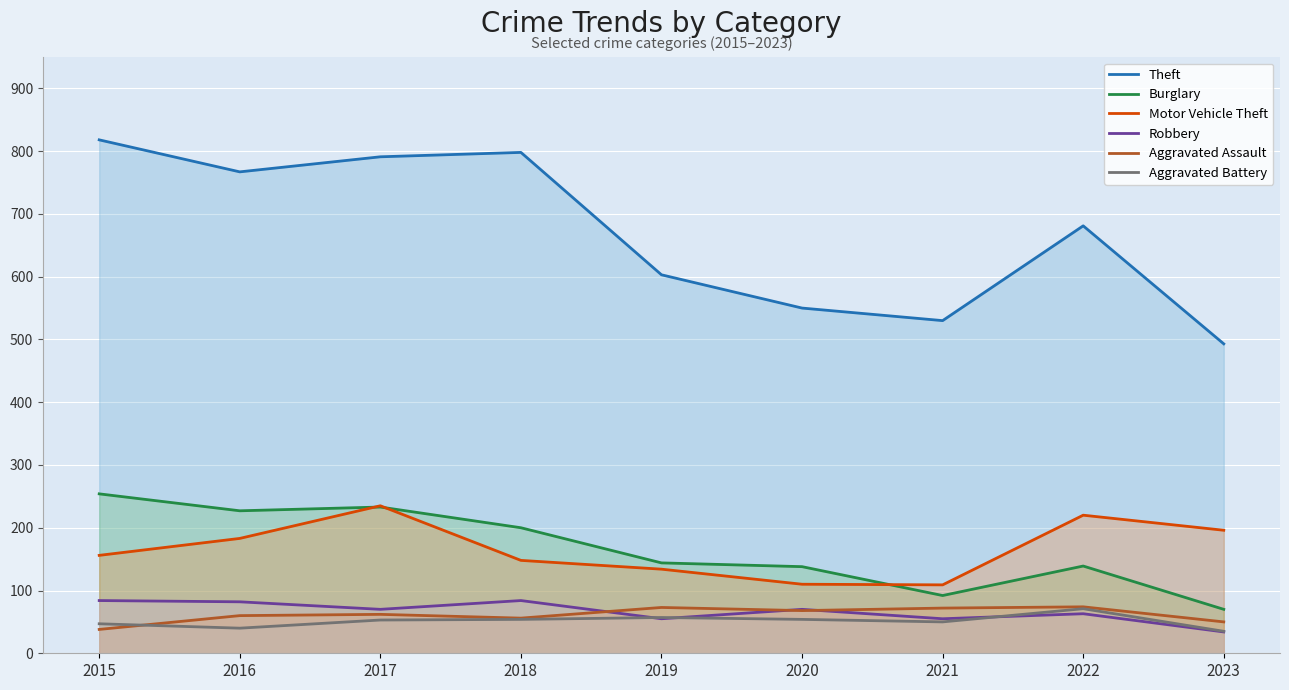

True or false: Robbery and Aggravated Assault cross at least once.

True